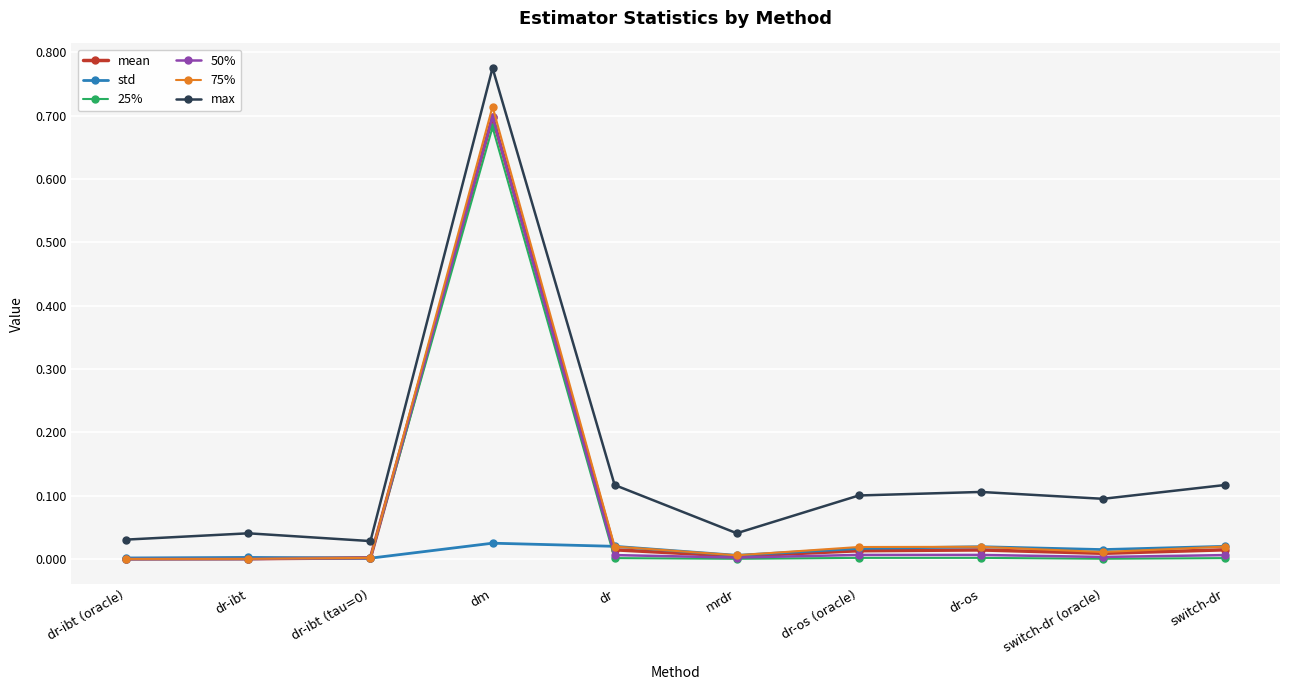

Which category has the highest value across all series?

dm